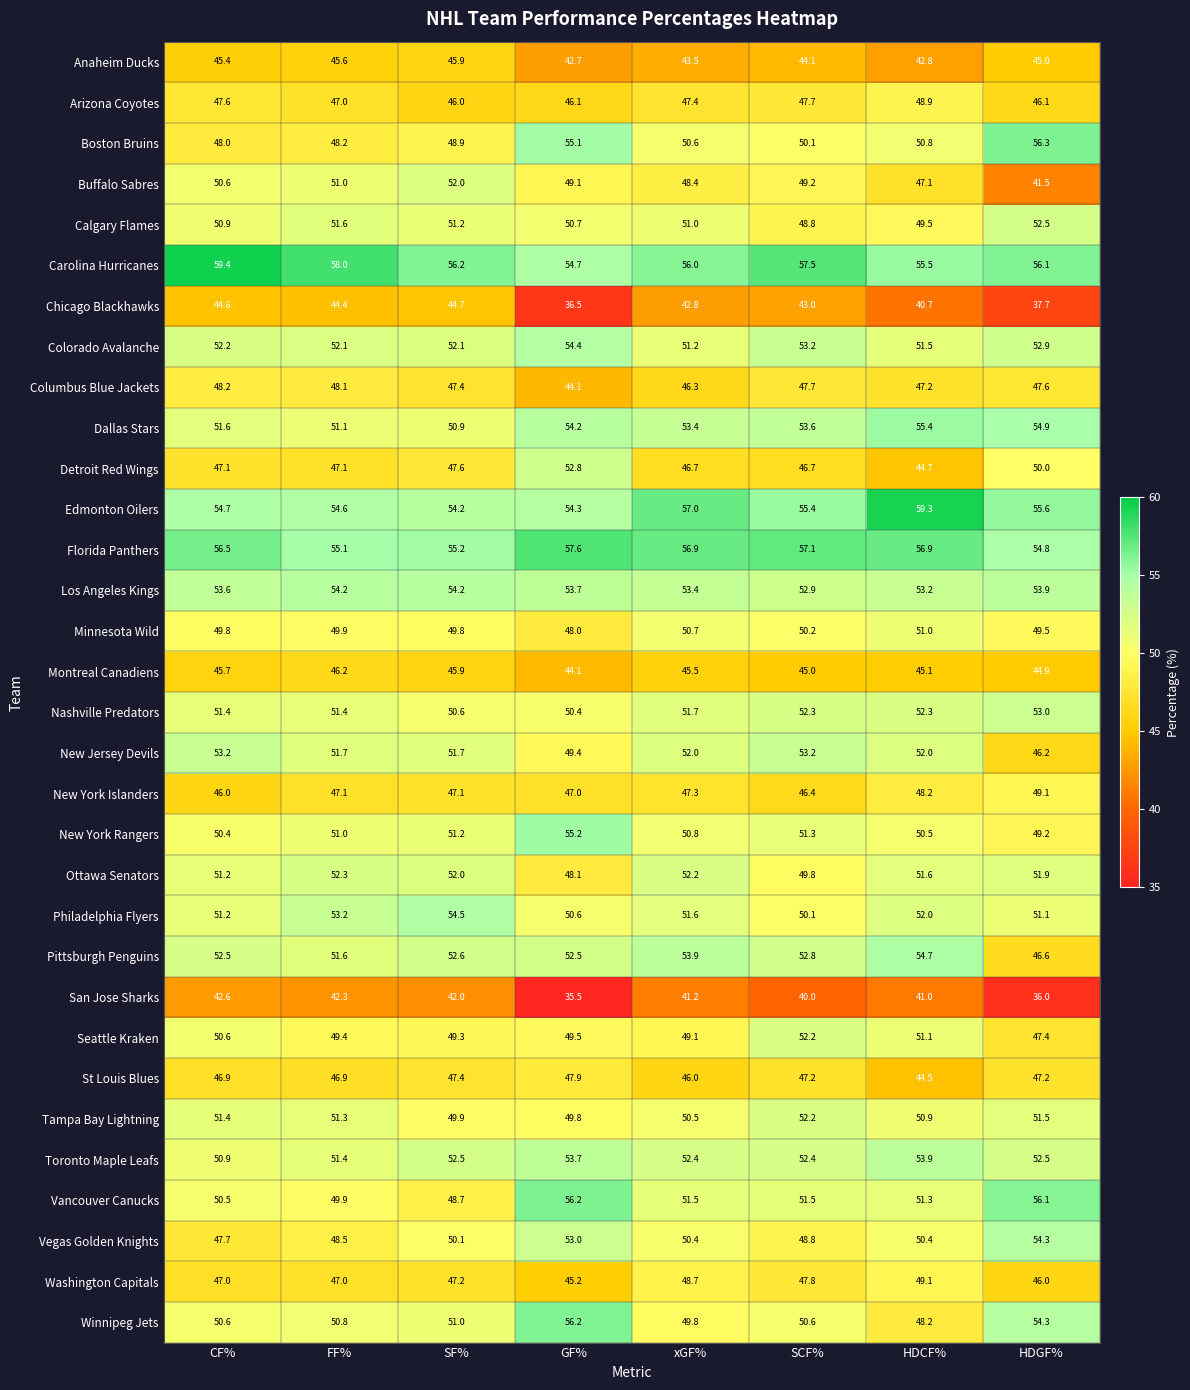

The Los Angeles Kings series shows 37.0 at FF%. True or false?

False